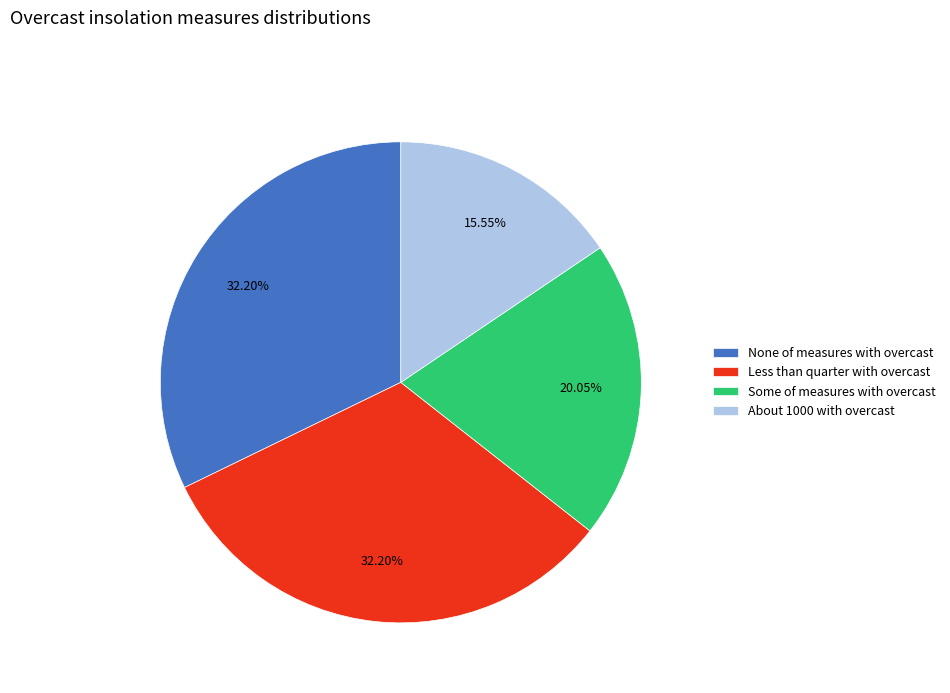

Is there a majority slice in this chart?

No